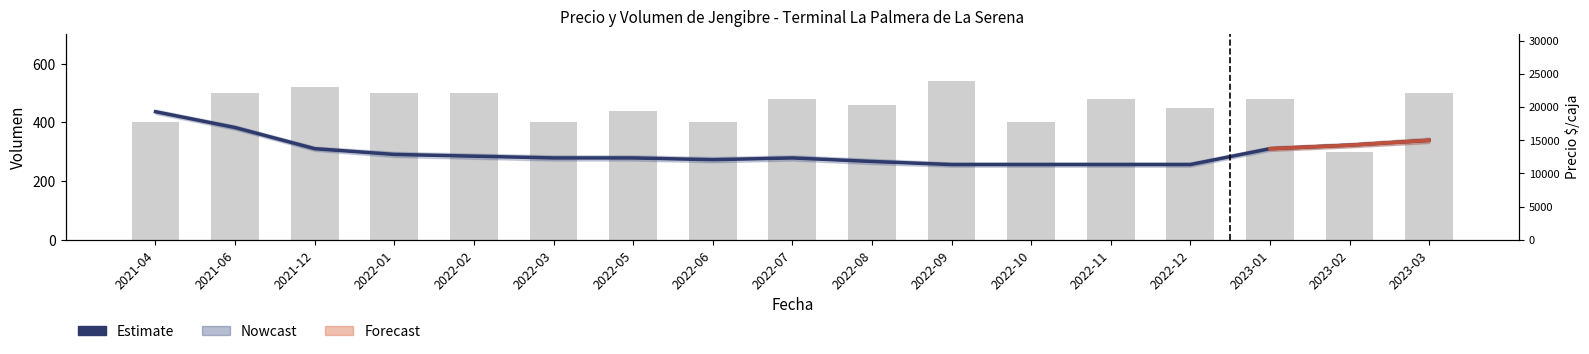

Rank the series by their average value, from highest to lowest.

Volumen, Estimate